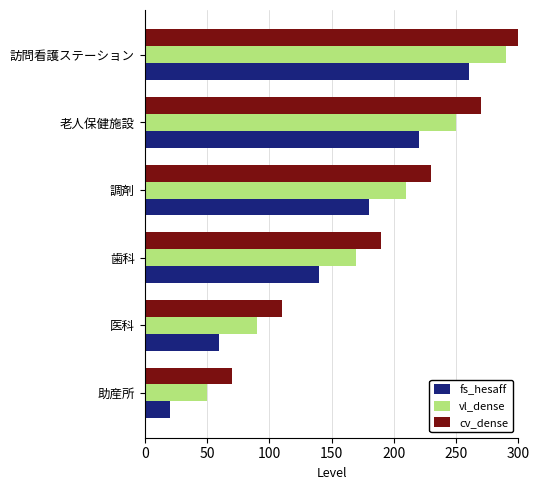

The value of cv_dense at 200 is 383. True or false?

False